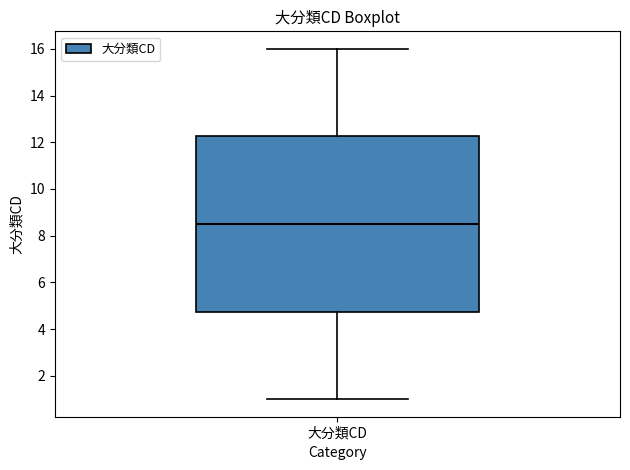

Read this box plot against the y-axis: the position of the median line, the range covered by the box, and the ends of both whiskers. The values are not printed on the chart, so give them approximately, as read against the axis.

median 8.6, box 4.8 to 12.2, whiskers 1.0 to 16.0